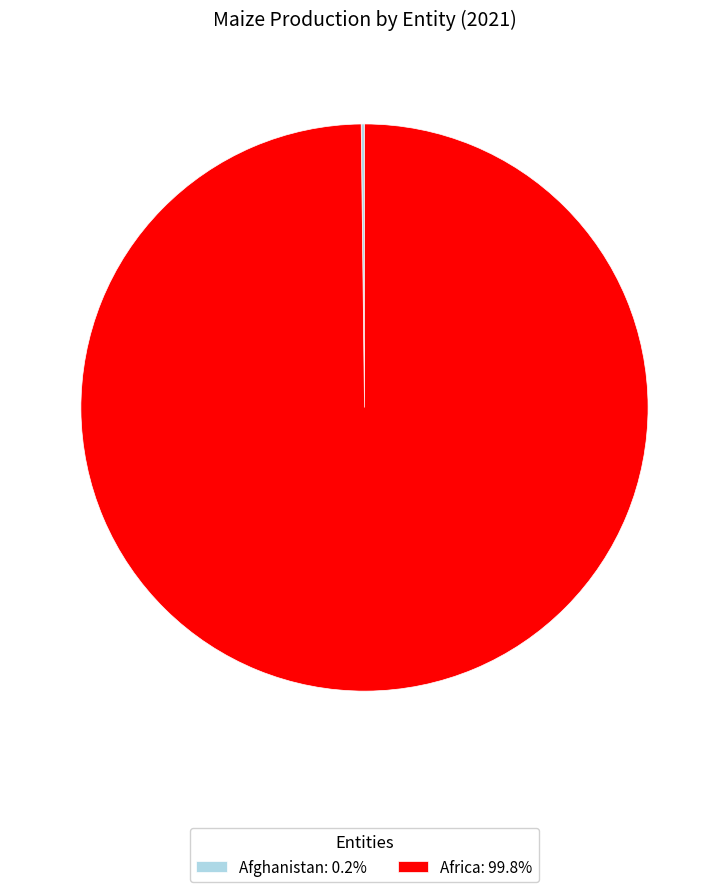

Which slice is the largest?

Africa